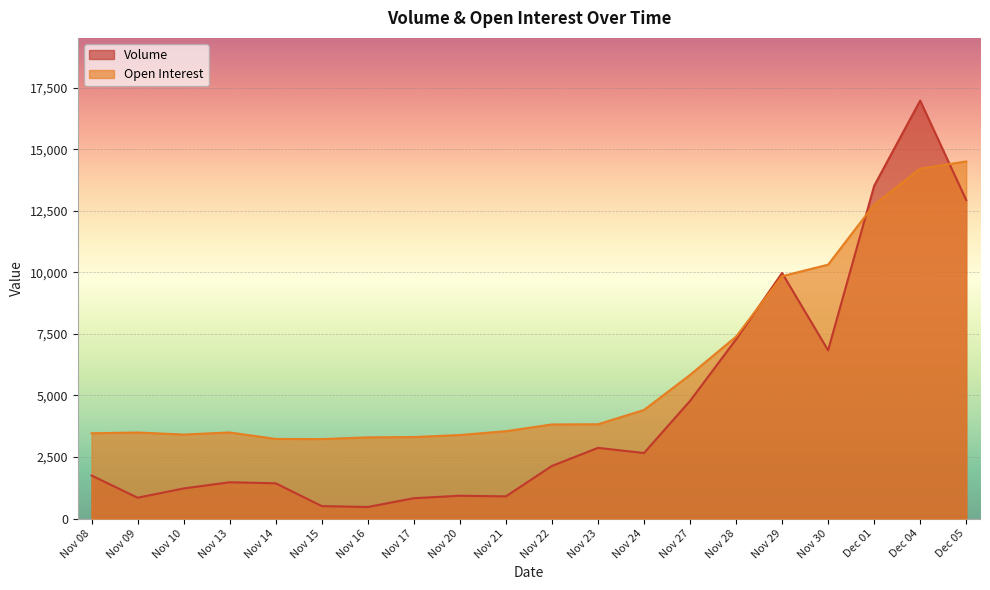

Which category has the lowest value in the Volume series?

Nov 16